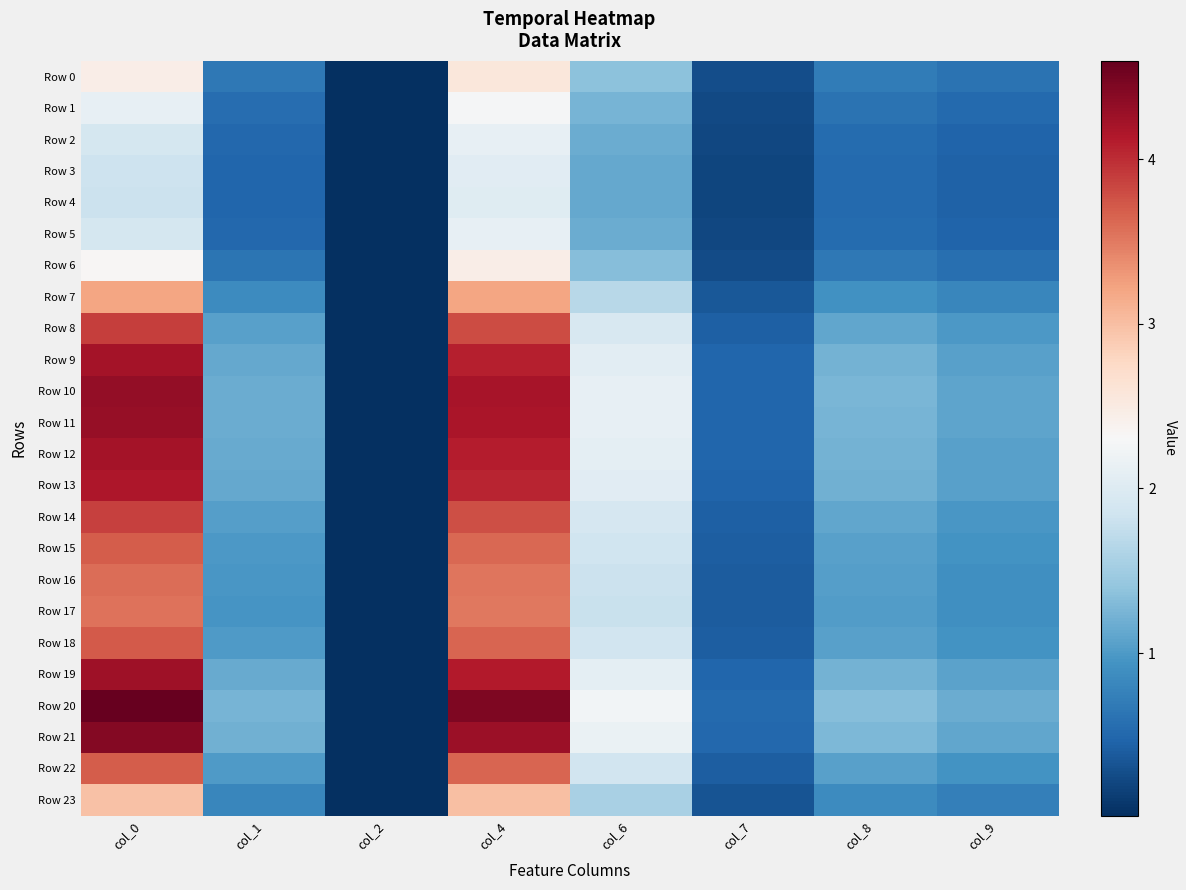

What is the difference between the highest and lowest values at col_0?

2.8